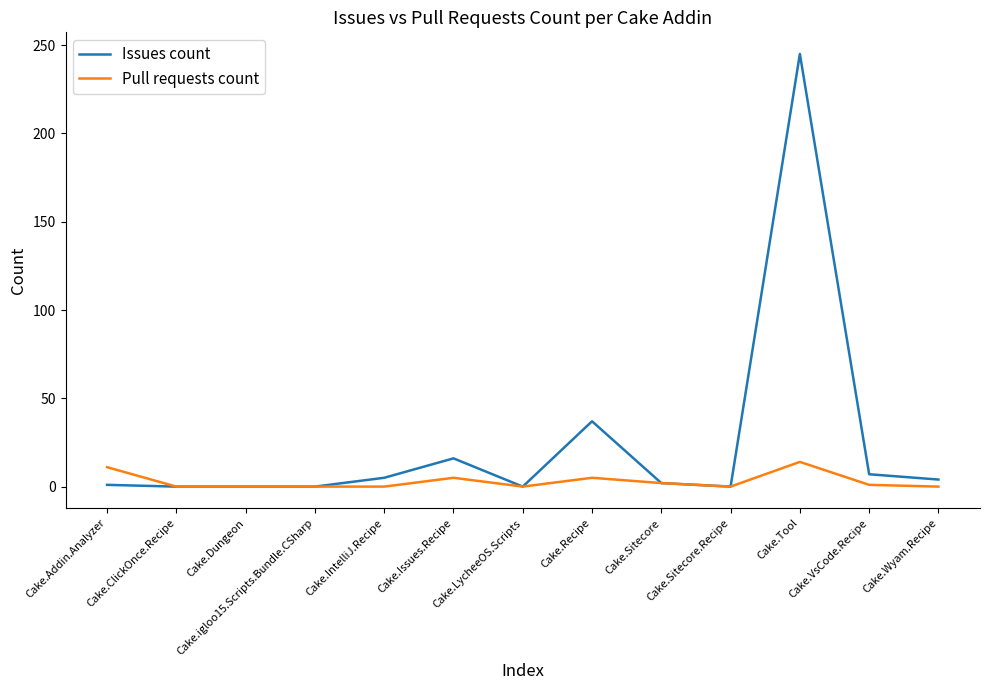

Rank the series by their maximum value, from highest to lowest.

Issues count, Pull requests count